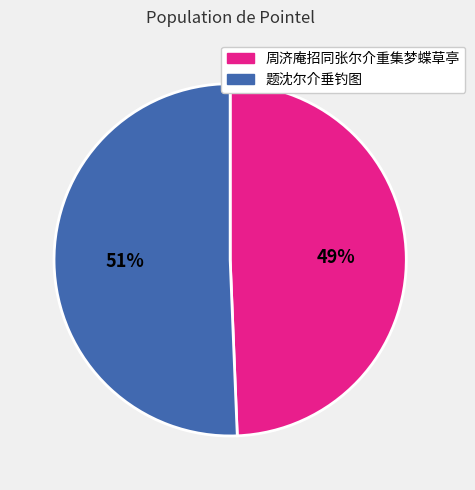

To the nearest percent, what is the average slice percentage?

50%